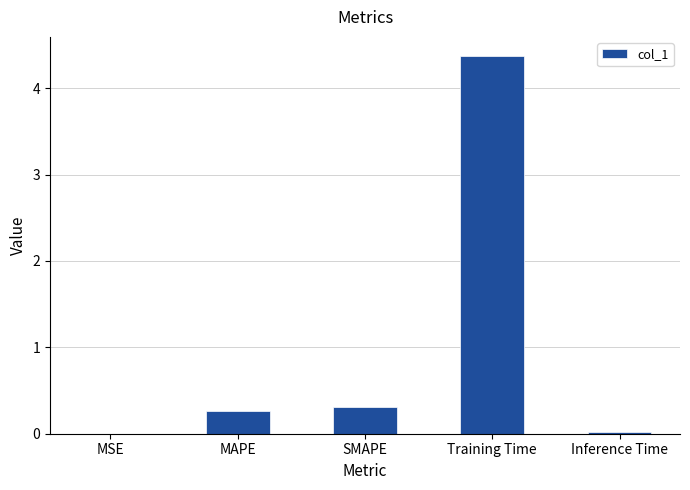

What is the sum of all values?

5.0